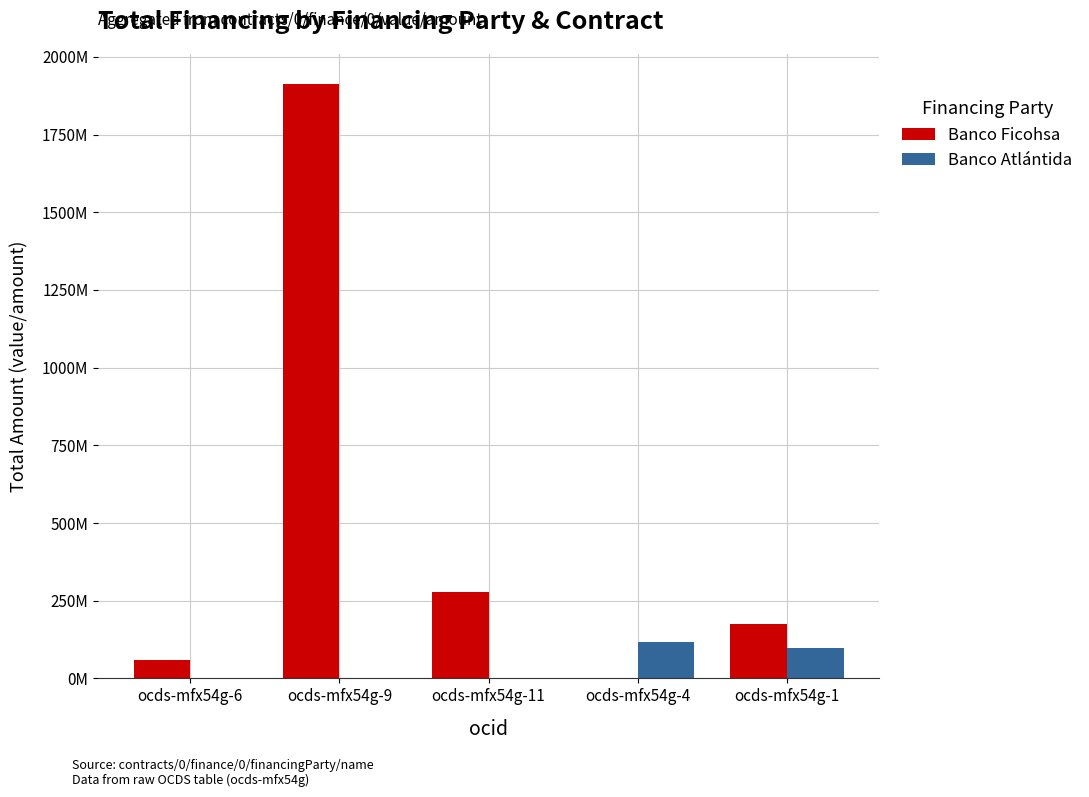

What are all the series names shown in the legend?

Banco Ficohsa, Banco Atlántida